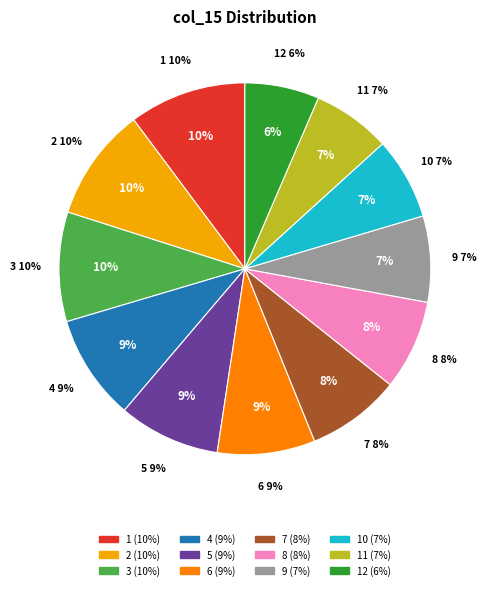

The 6 slice represents 9% of the pie. True or false?

True